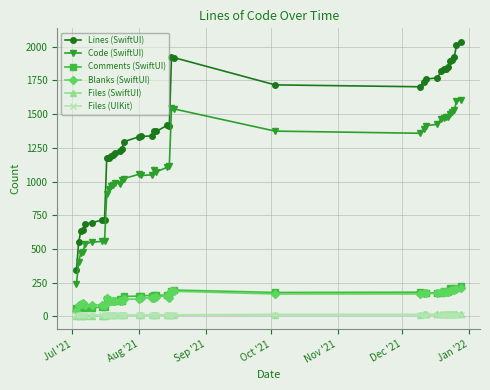

True or false: Blanks (SwiftUI) and Lines (SwiftUI) cross at least once.

False